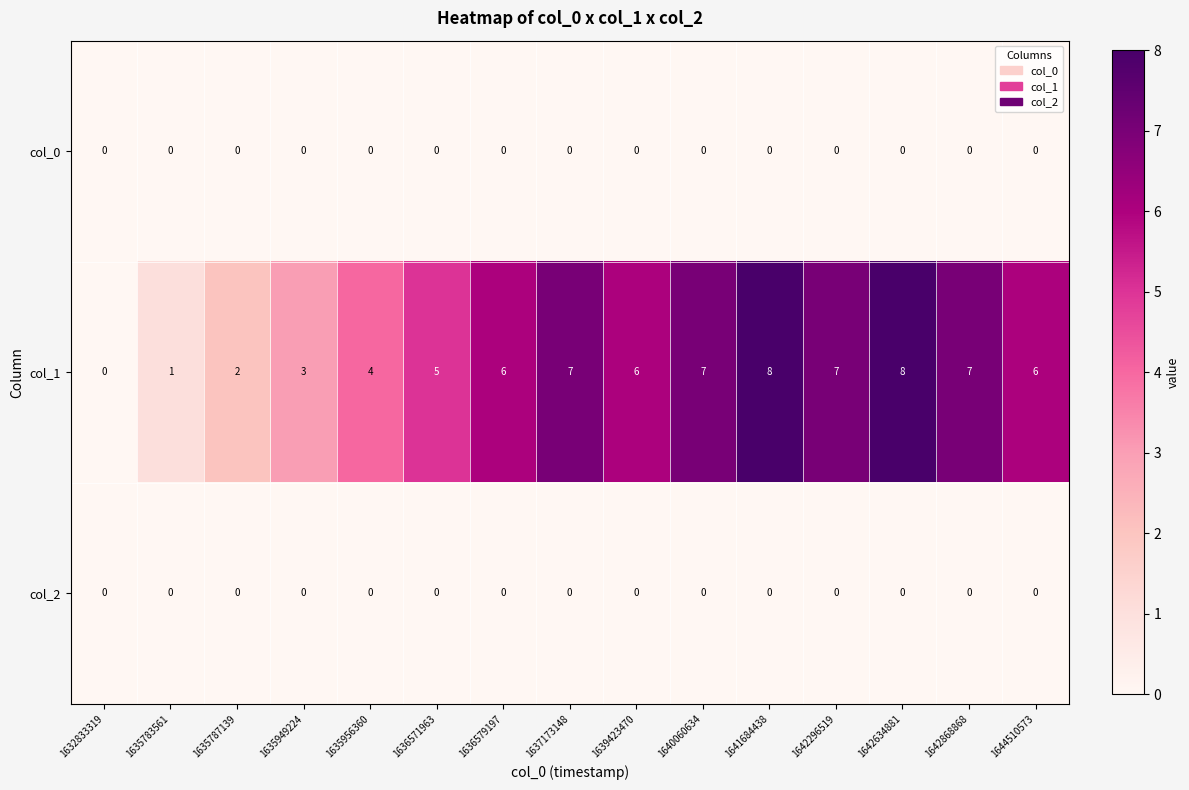

What is the difference between the maximum and minimum values in the col_1 series?

8